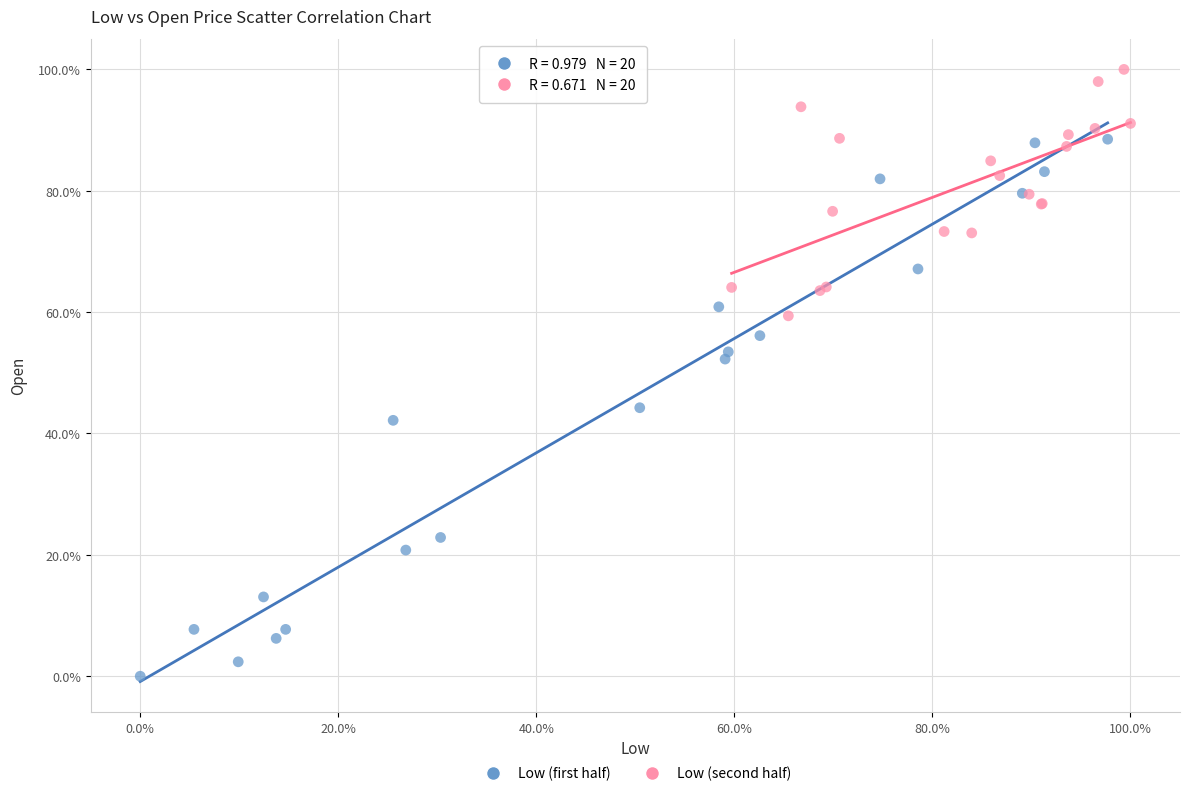

Which series has the widest spread of Y values?

Low (first half)